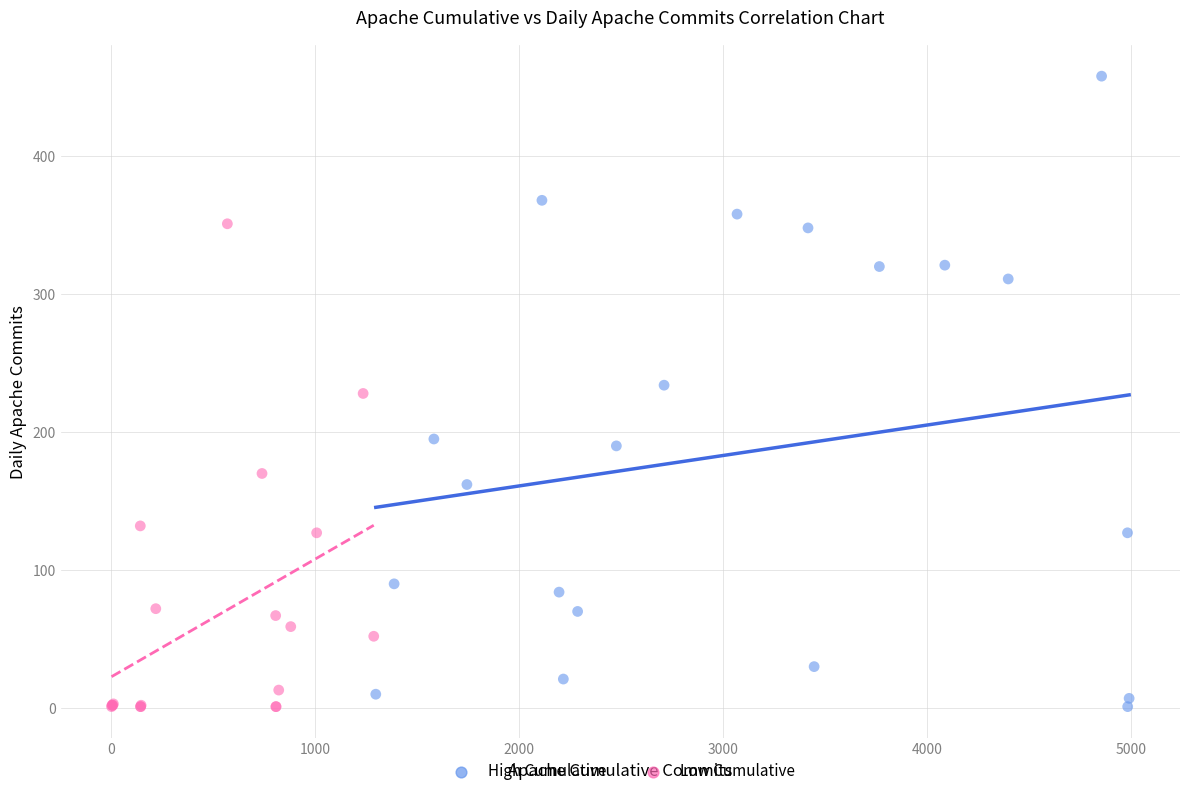

Which series has the widest spread of Y values?

High Cumulative